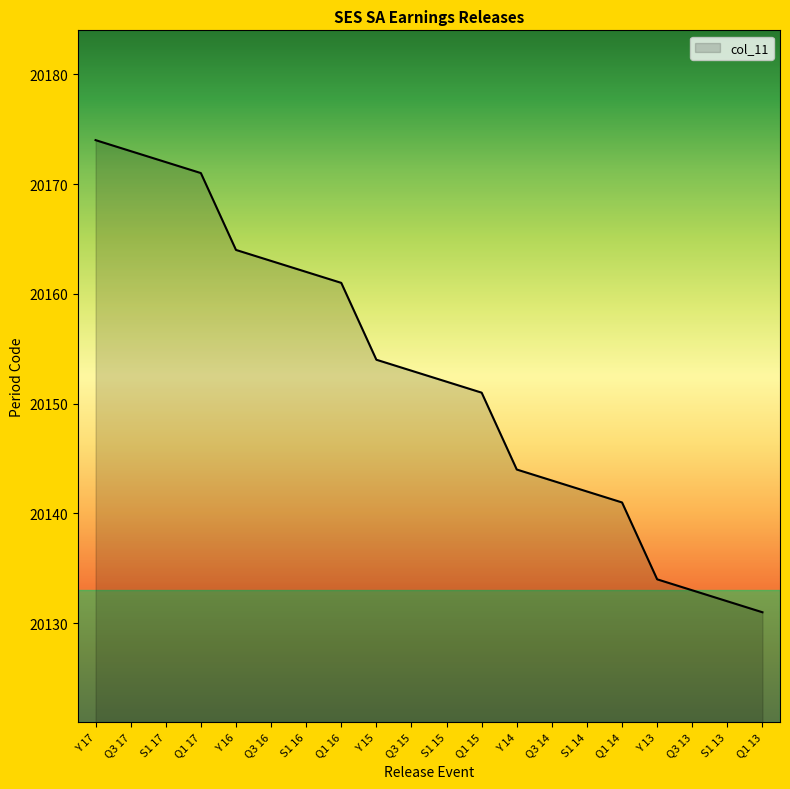

What is the change in value from Y 17 to Y 13?

-40